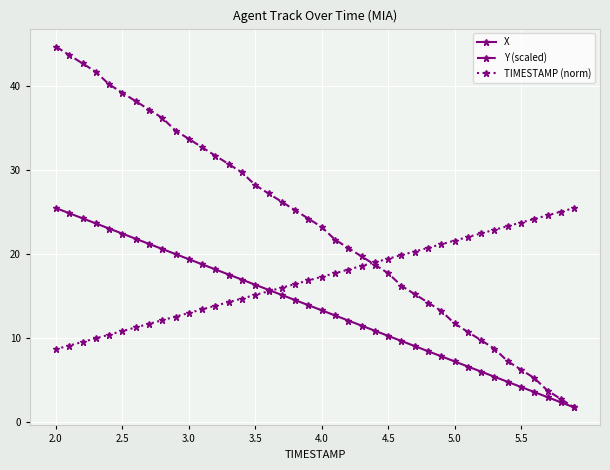

True or false: Y (scaled) has more than 2 interior local peaks.

False